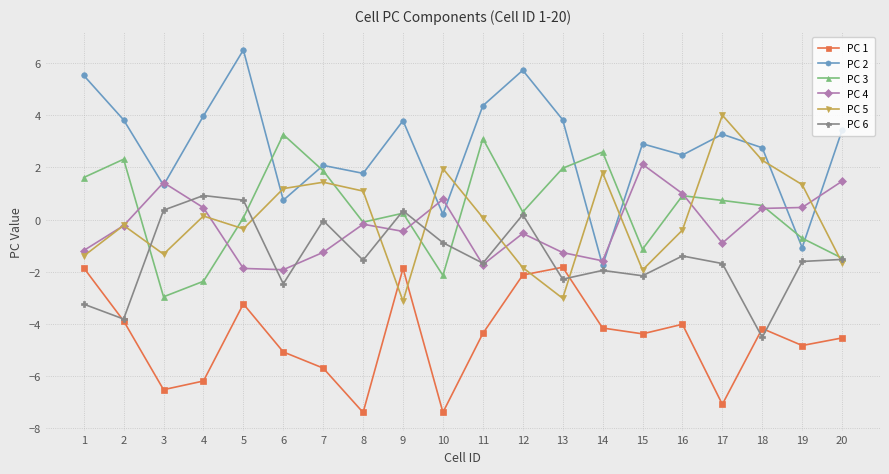

Which series has the widest spread of values?

PC 2